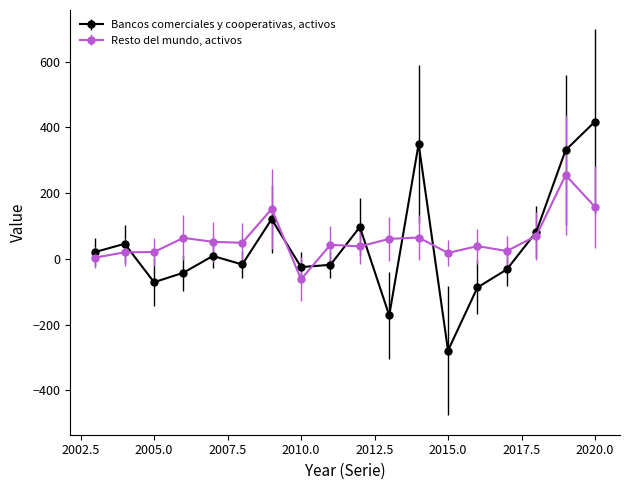

True or false: Resto del mundo, activos has more than 2 points higher than both neighbors.

True